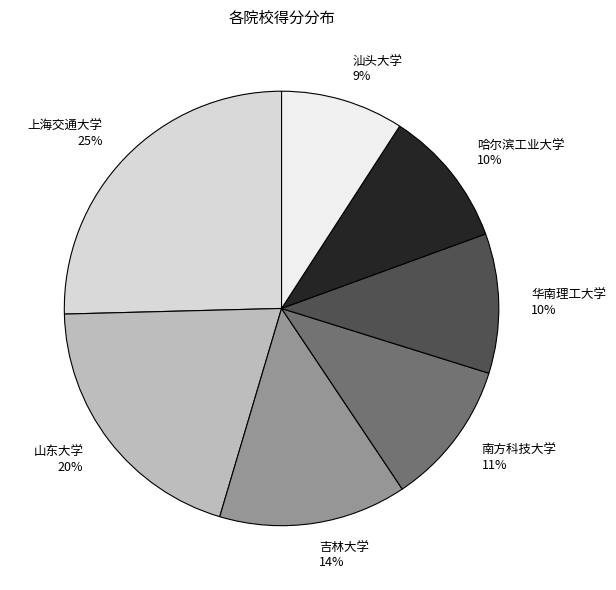

Count the number of slices in the pie.

7